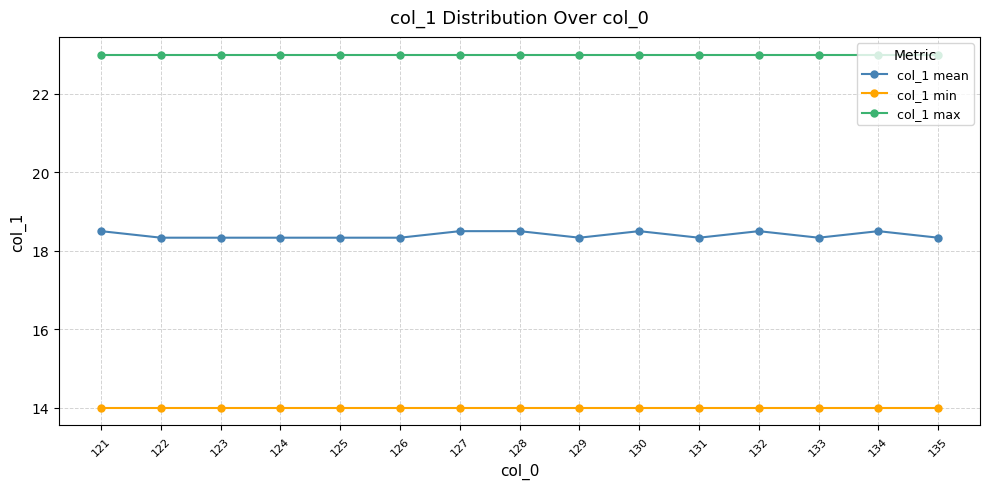

Rank the series by their average value, from lowest to highest.

col_1 min, col_1 mean, col_1 max